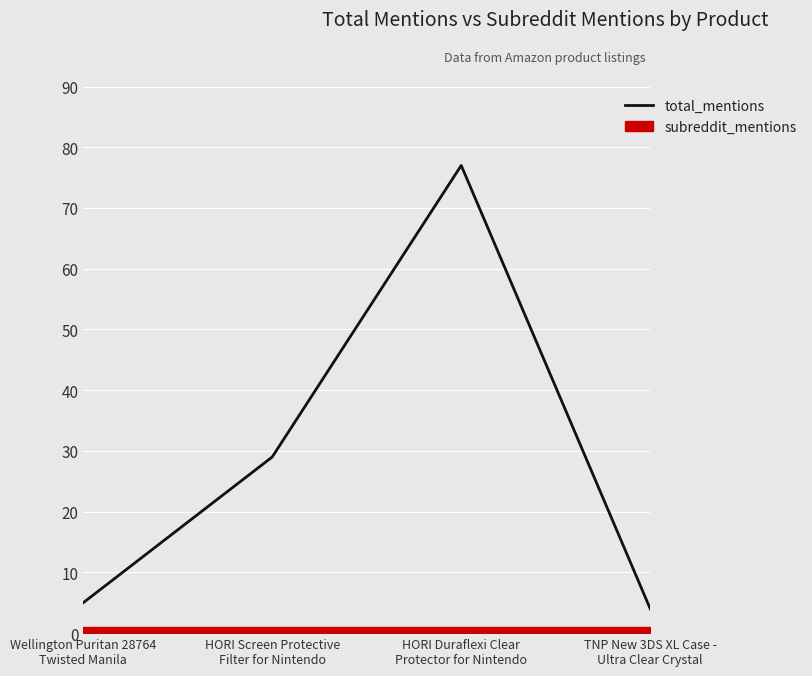

Approximately how many times larger is the value at Wellington Puritan 28764
Twisted Manila compared to HORI Duraflexi Clear
Protector for Nintendo?

0.1